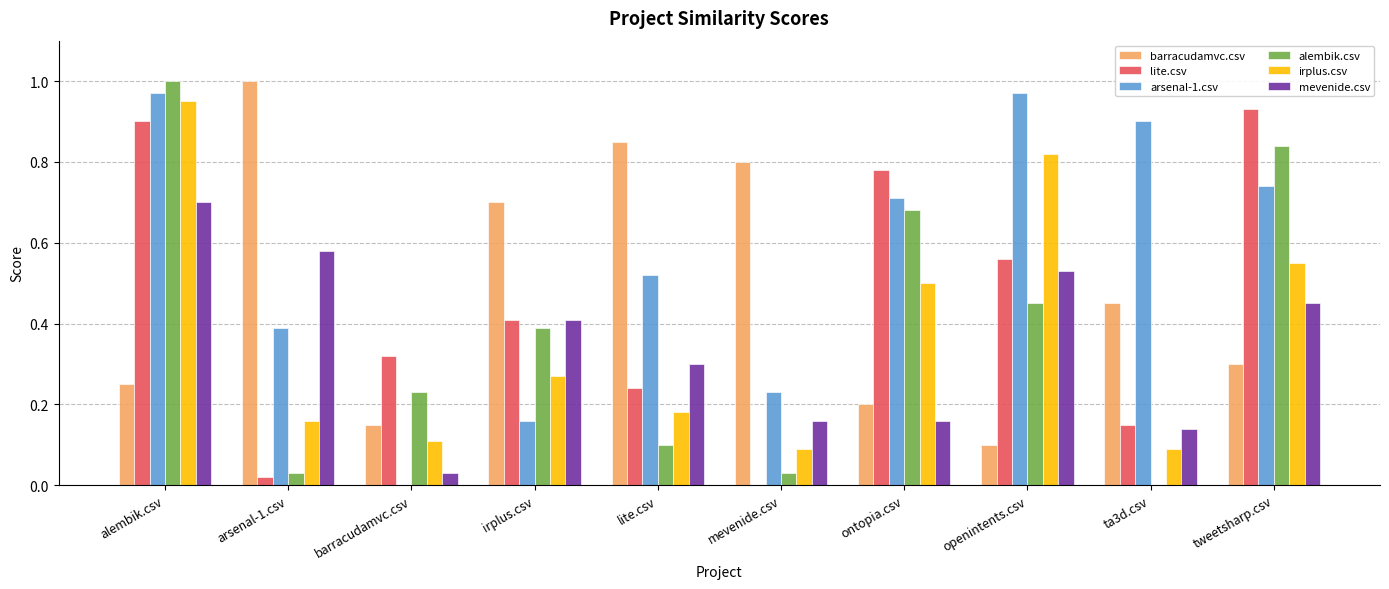

What is the sum of all barracudamvc.csv values?

4.8